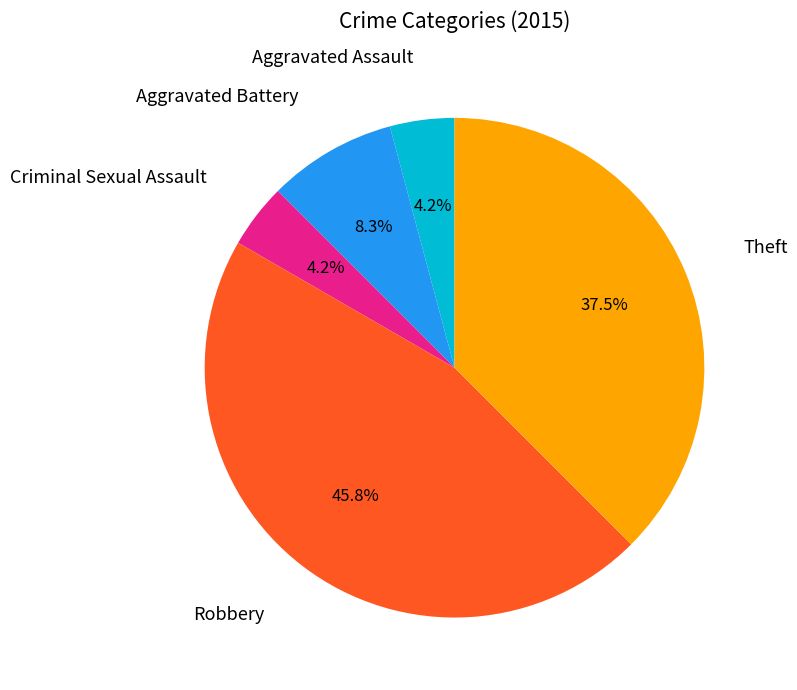

What is the total percentage of Aggravated Assault and Aggravated Battery?

12.5%